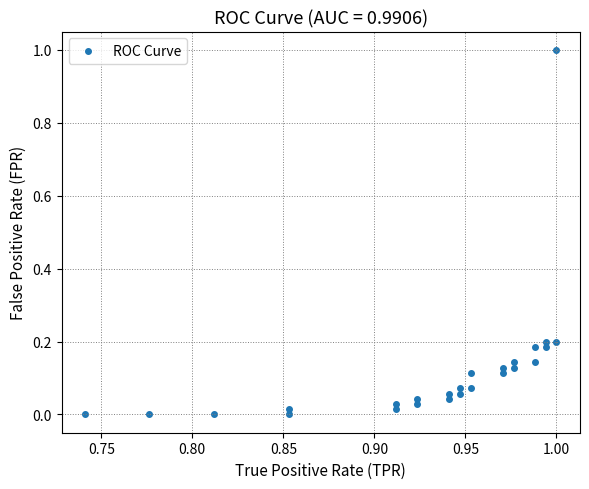

What is the range of Y values (max minus min)?

1.0